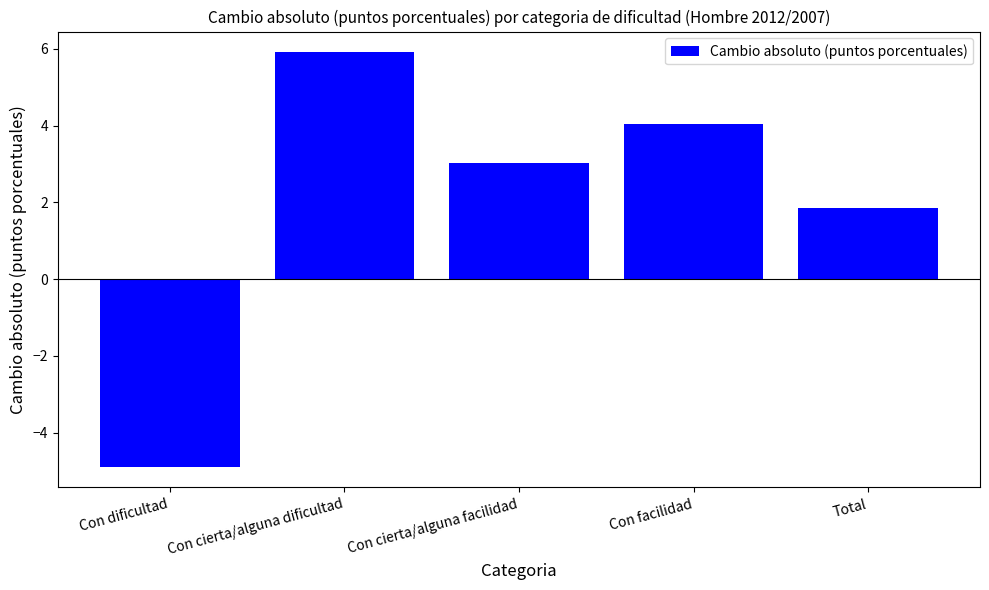

Are the bars horizontal?

No